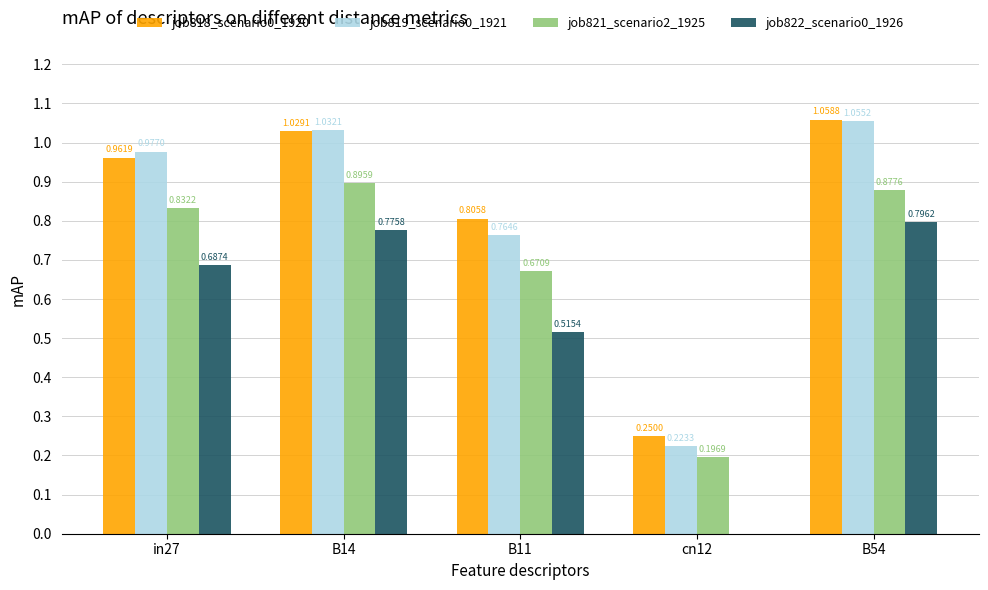

Between B11 and cn12, which series saw the biggest shift?

job818_scenario0_1920